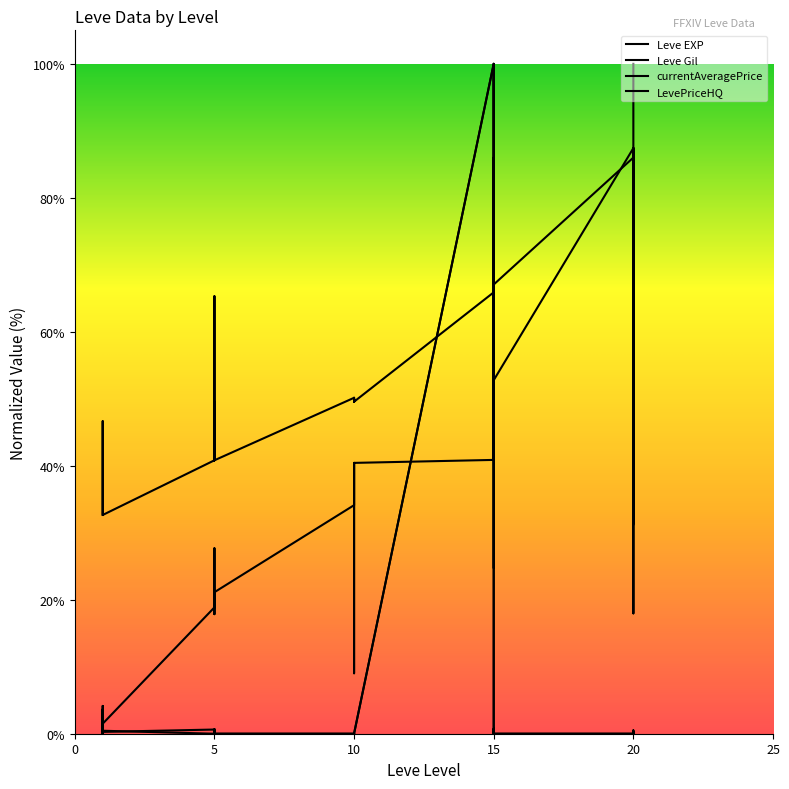

Between 20 and 5, which is larger?

20